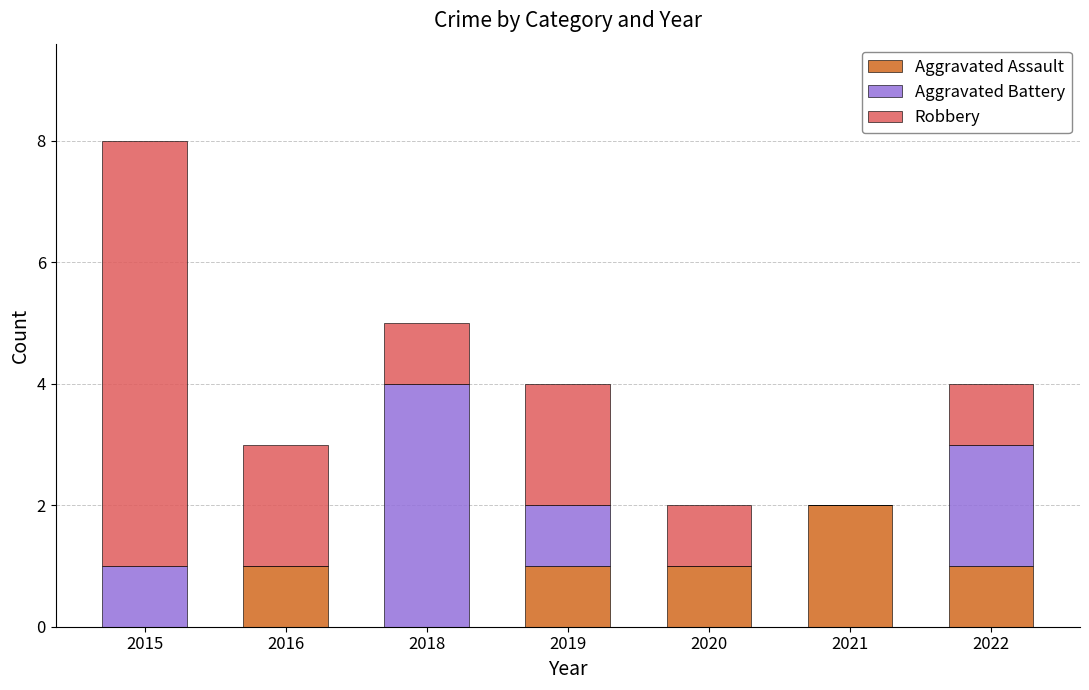

What is the total value across all series at 2015?

8